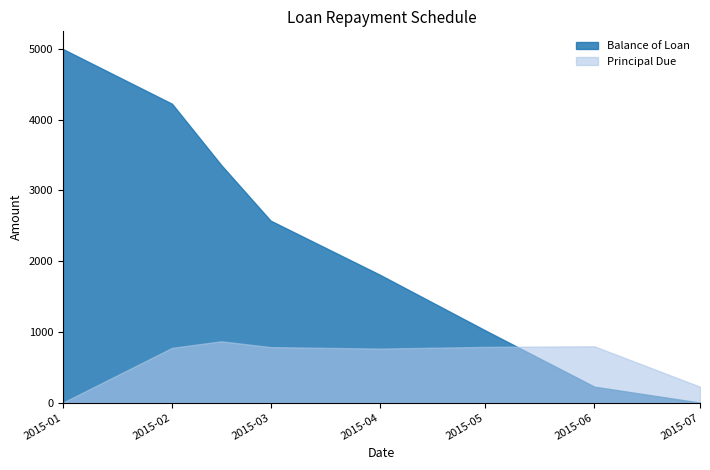

What is the label of the 7th point from the right?

2015-02-01